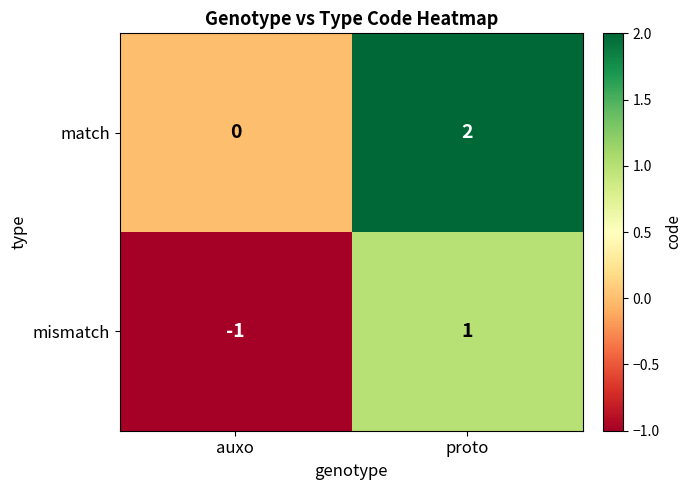

Is it true that mismatch equals -1 at auxo?

True